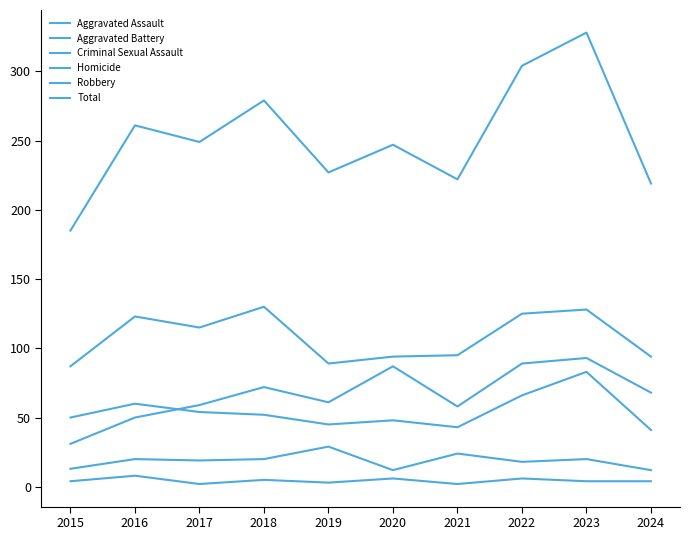

The value of Criminal Sexual Assault at 2020 is 12. True or false?

True